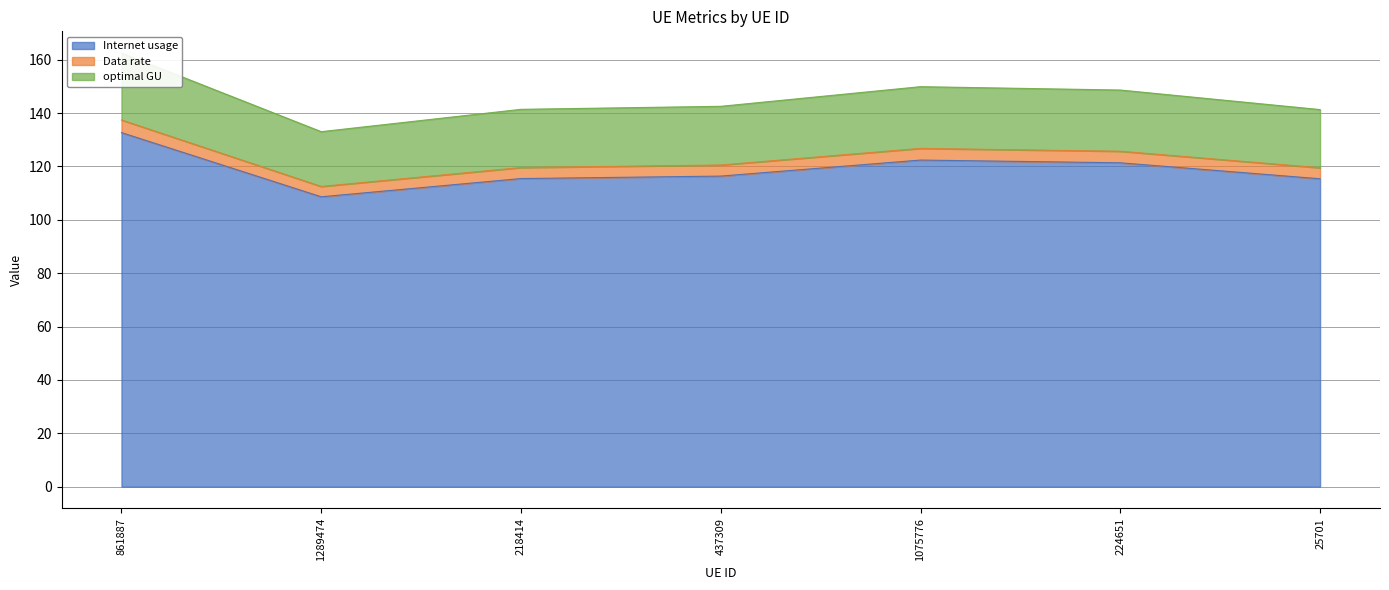

What is the lowest value of the Internet usage series?

108.6